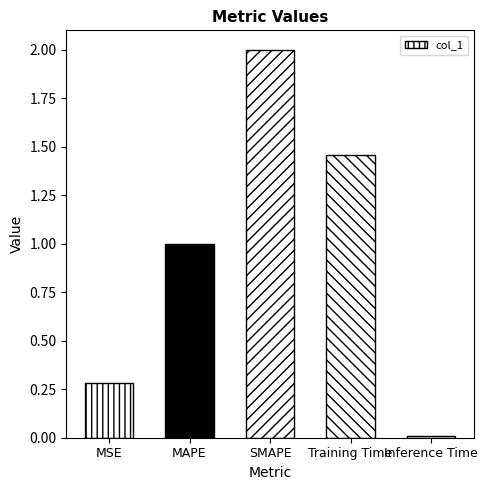

What is the change in value from Training Time to Inference Time?

-1.5